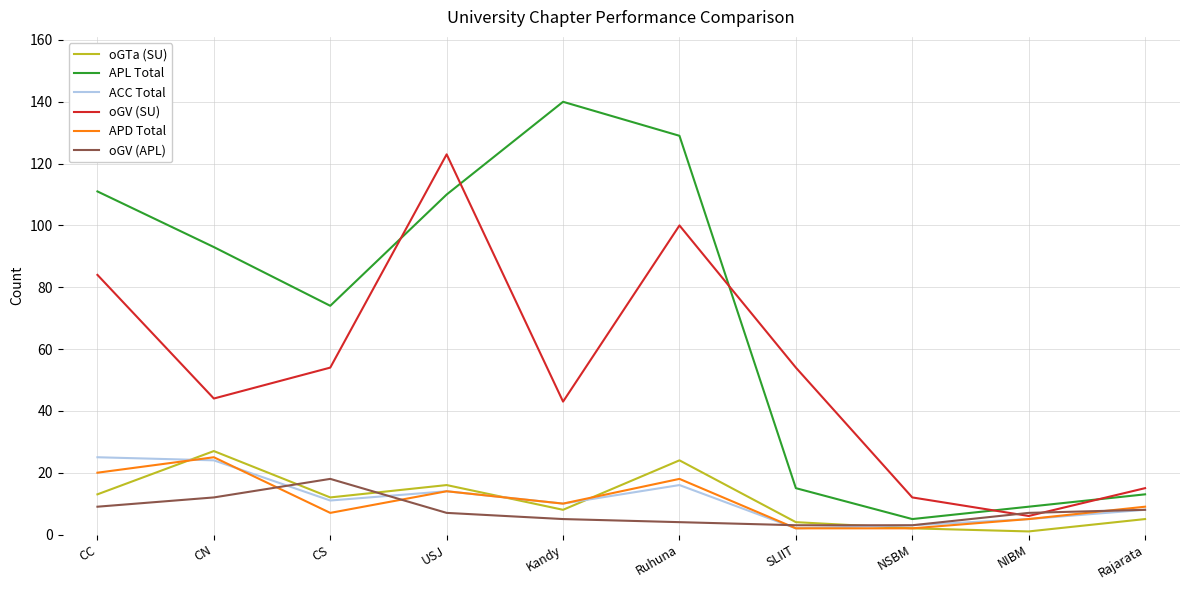

What is the minimum value shown in the chart?

1